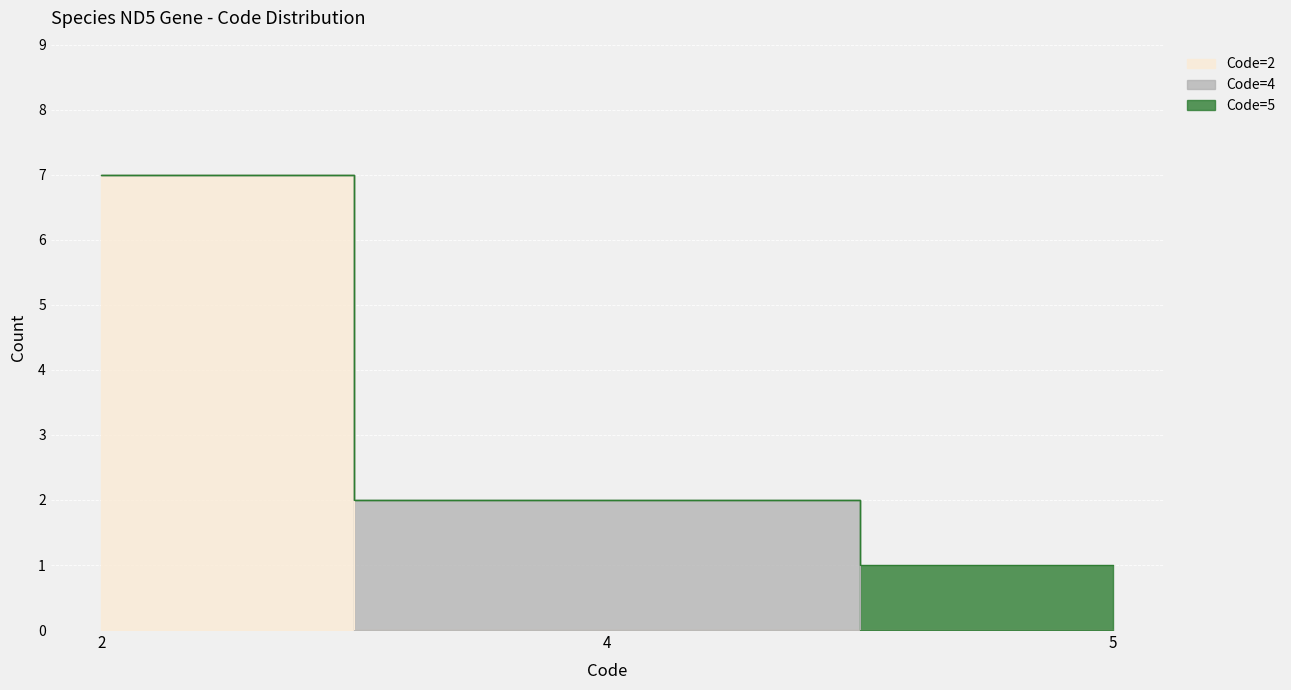

What is the total value across all series at 4?

2